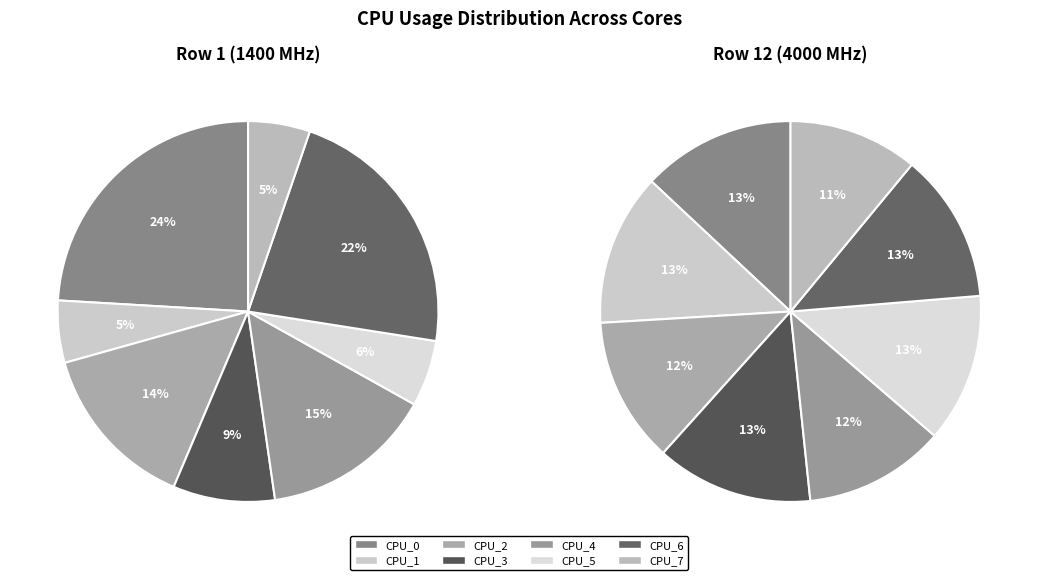

How many slices are in this pie chart?

8